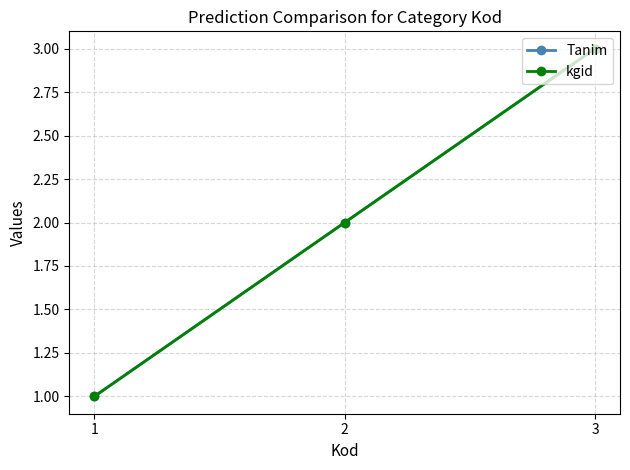

Rank the series at 3 from highest to lowest value.

Tanim, kgid